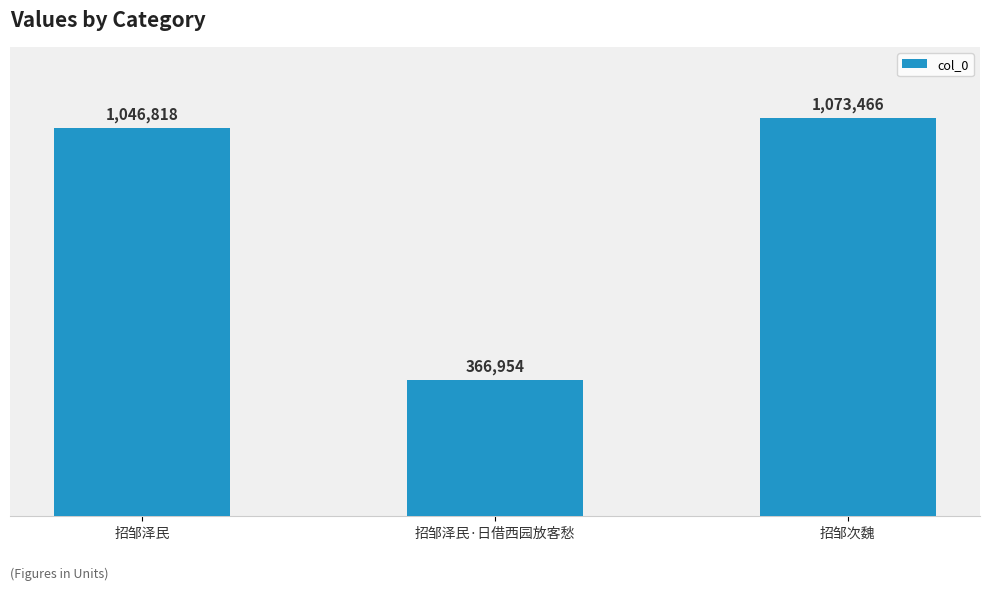

What is the minimum value shown in the chart?

366954